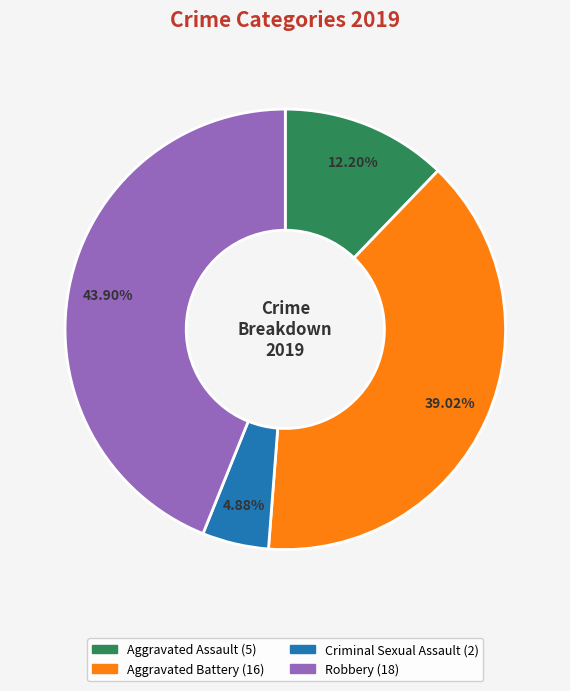

How many segments does this pie chart have?

4